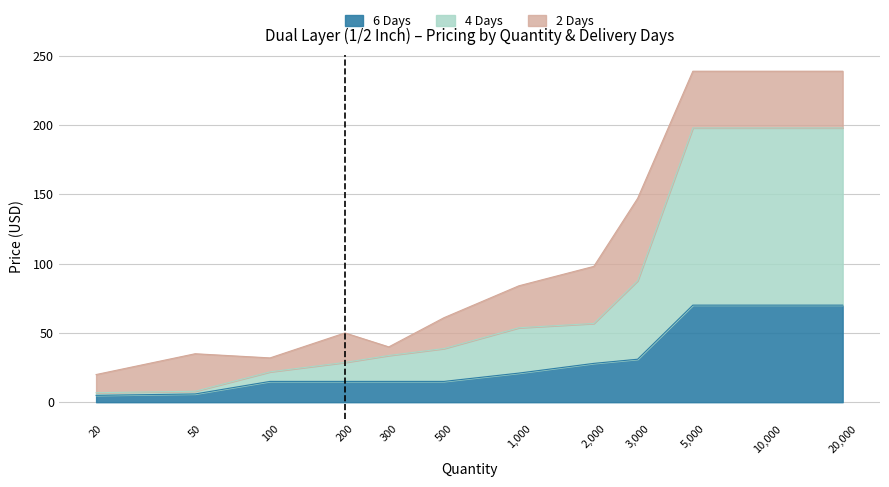

True or false: 6 Days has a value of 21.0 at 1000.

True